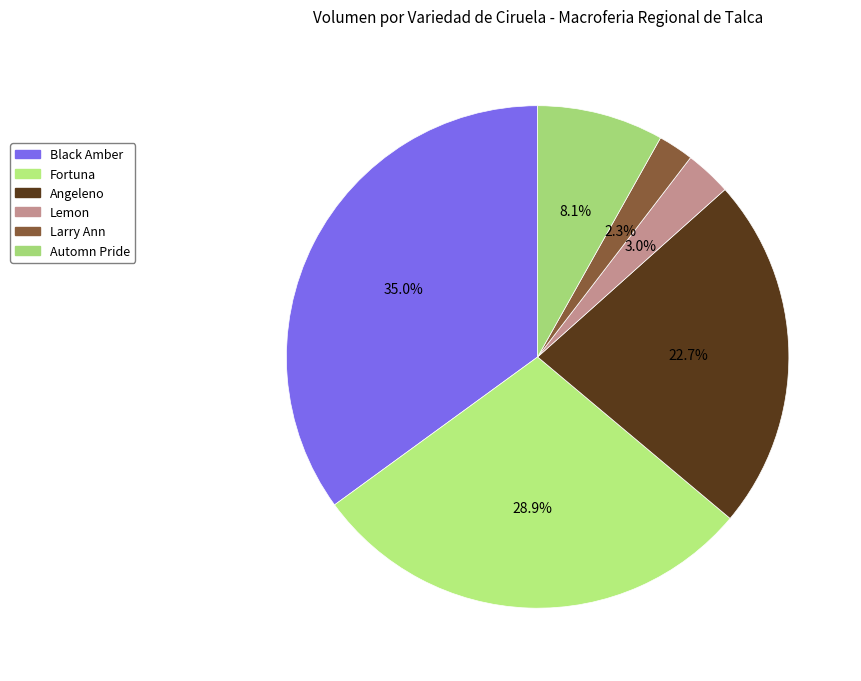

Count the number of slices in the pie.

6